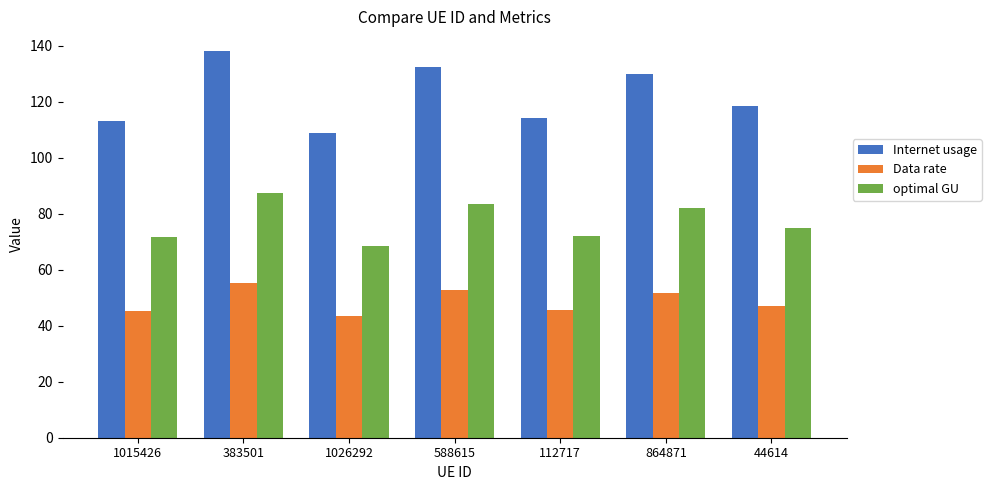

Where is Internet usage nearest to the value 123?

44614